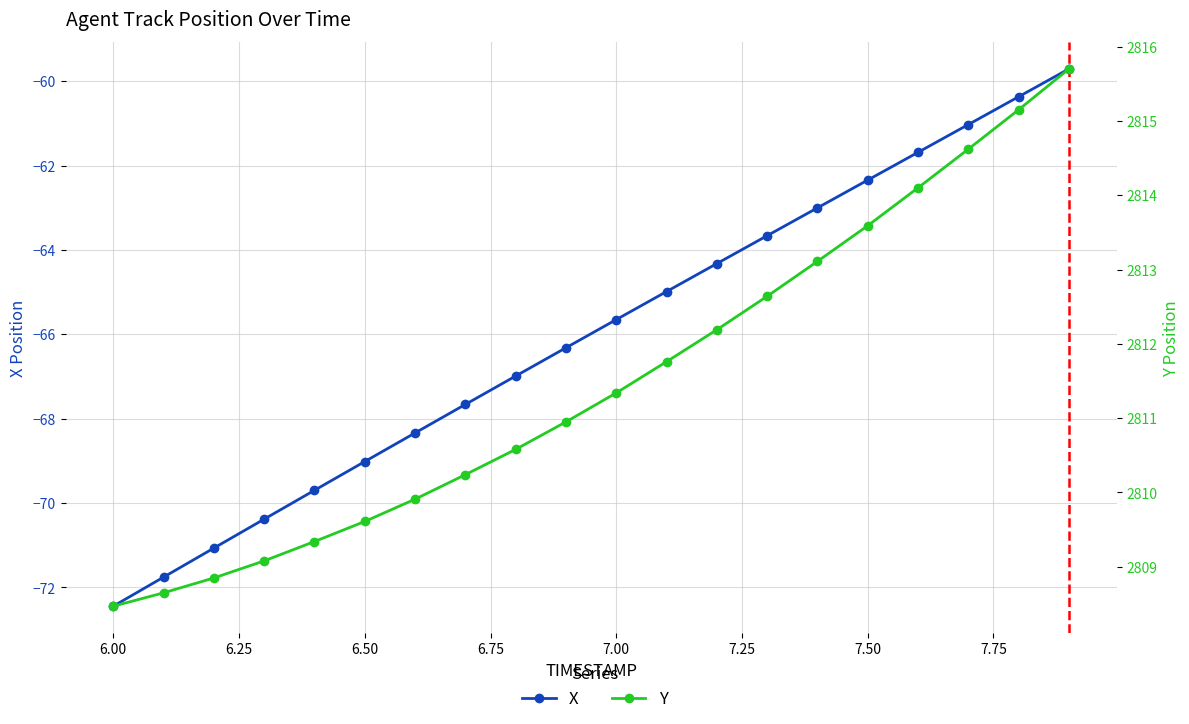

Which has a higher value, 5.75 or 6.50?

6.50